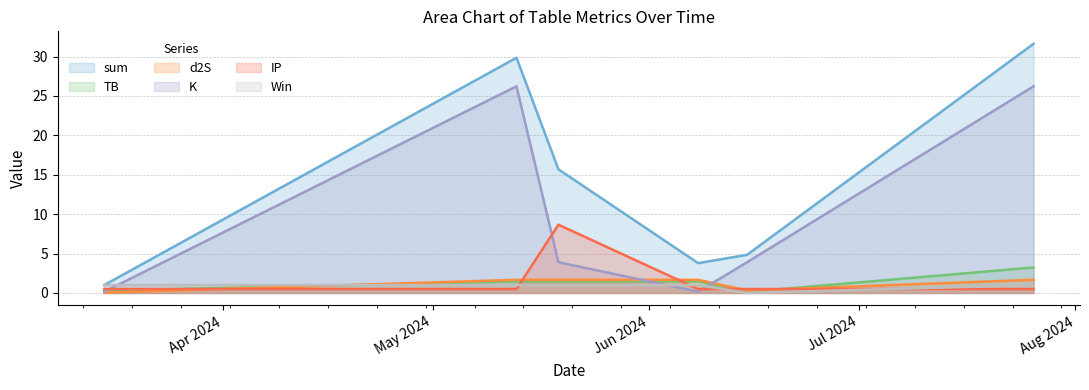

What value does the sum series have at 2024-03-15?

1.0